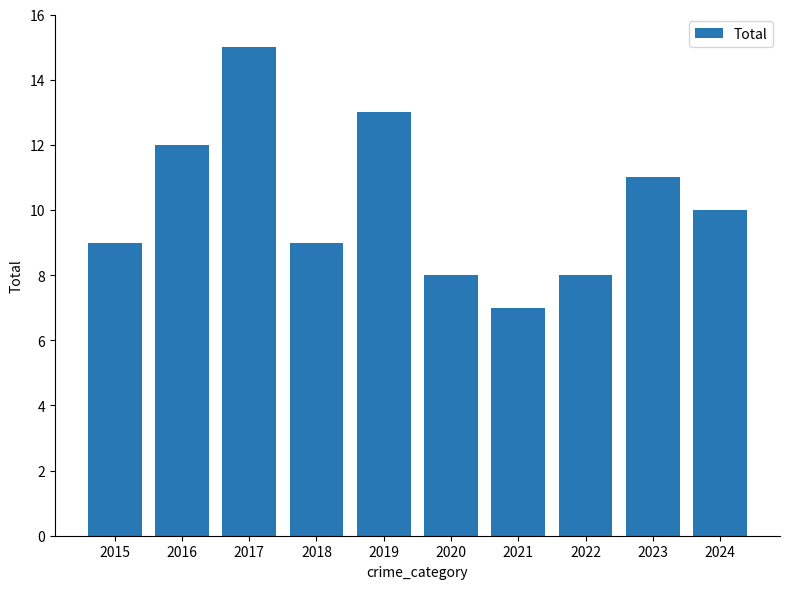

Count the values in the range 8 to 12.

7